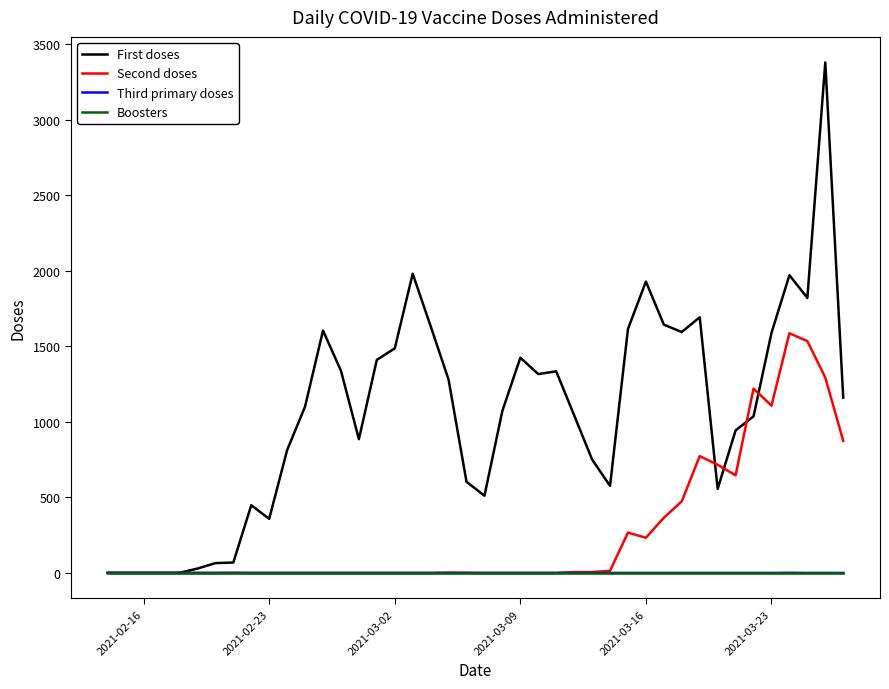

Which series has the largest total across all categories?

First doses